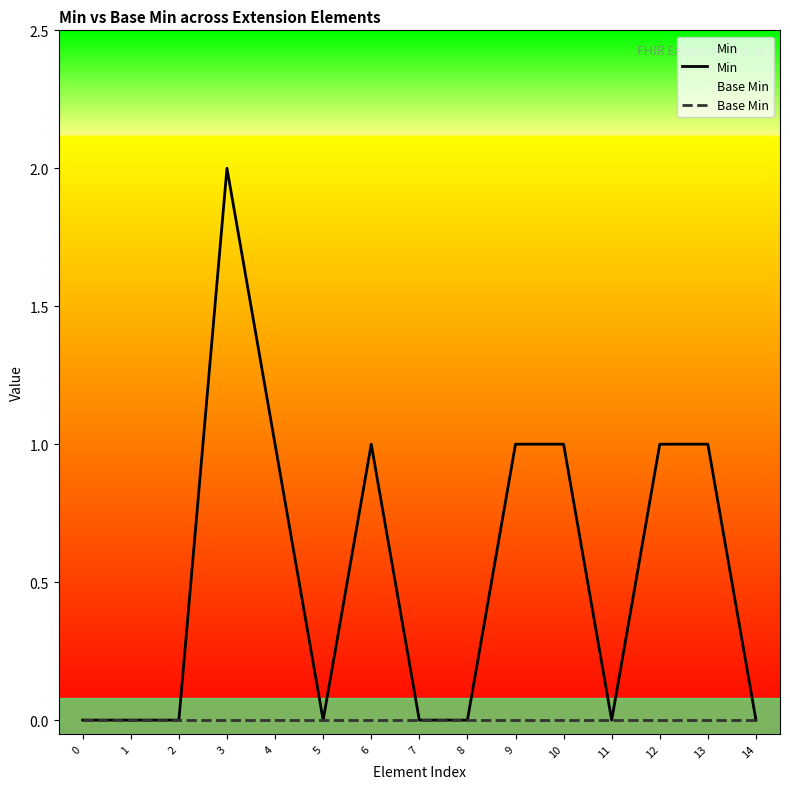

True or false: Min has a value of 0 at 12.

False